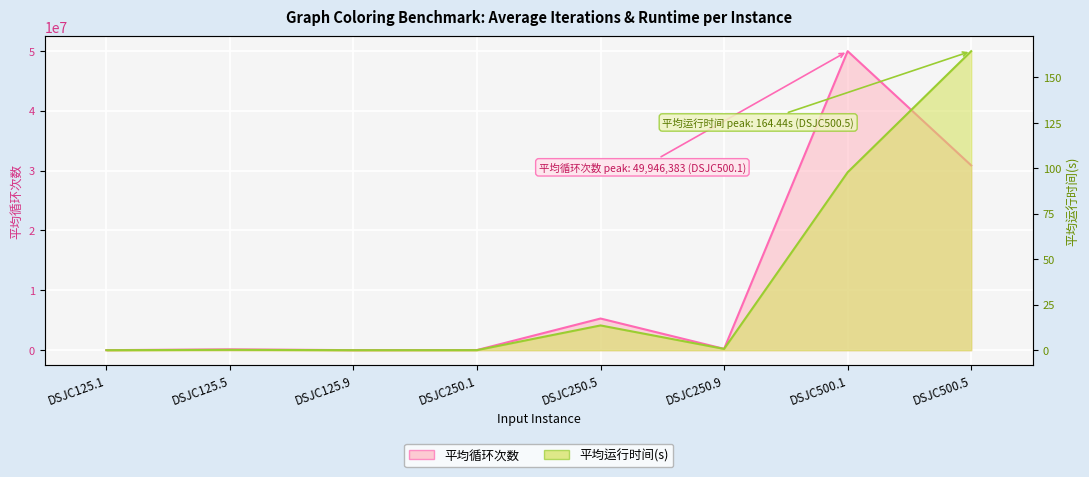

Is the value of 平均循环次数 at DSJC250.5 greater than the value of 平均运行时间(s) at DSJC500.1?

Yes